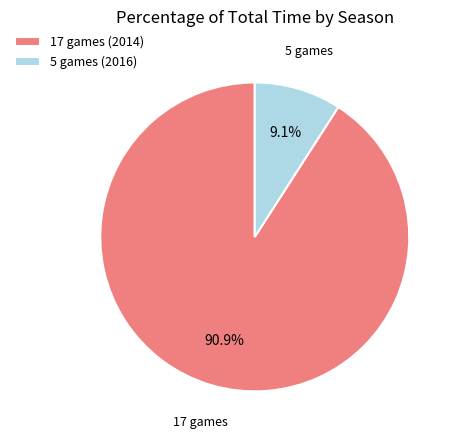

How many slices are in this pie chart?

2